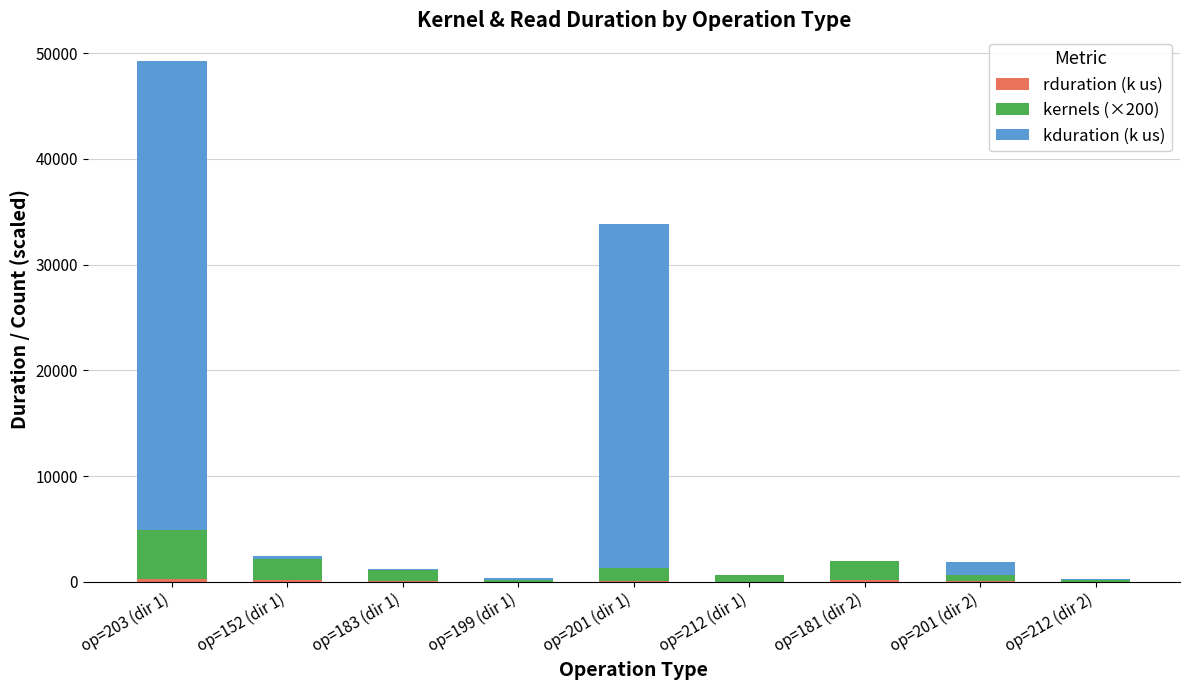

At which category is the sum across all series the highest?

op=203 (dir 1)